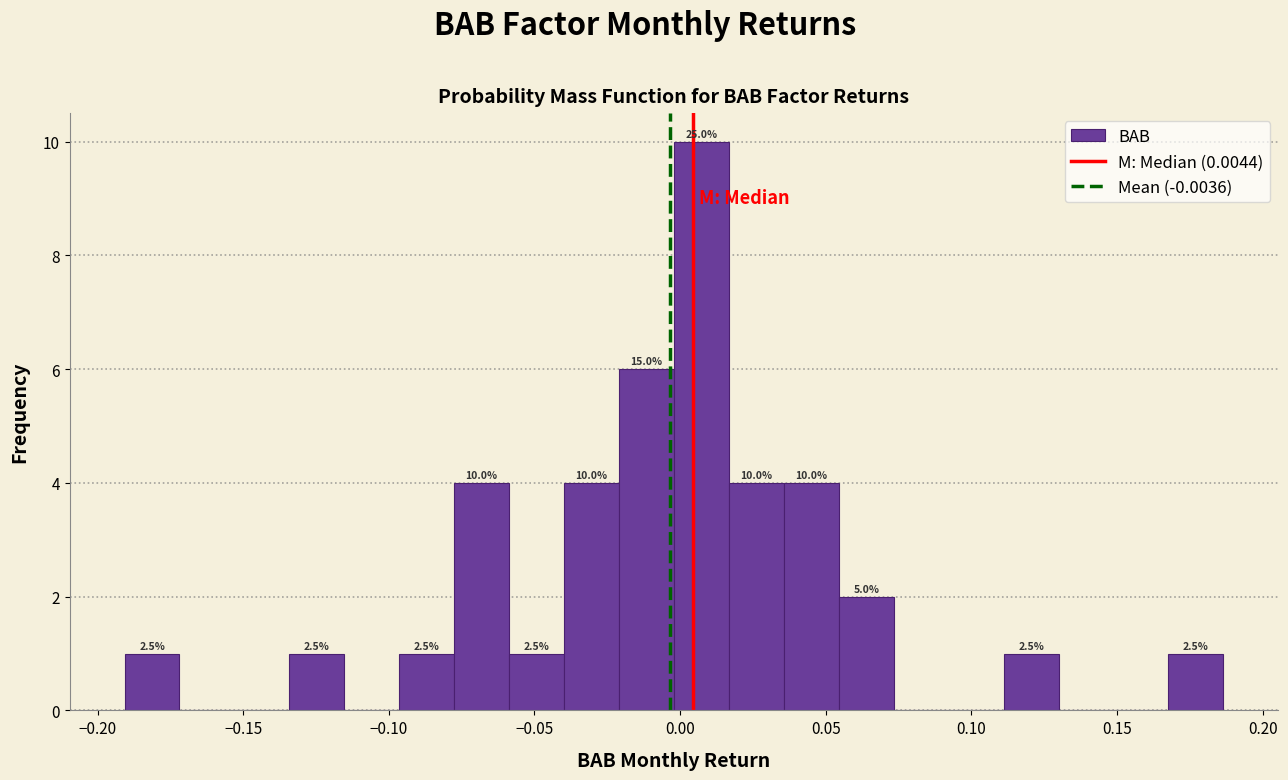

Around what value on the x-axis is the tallest bar? Give the approximate position of its centre, as read against the axis.

0.005